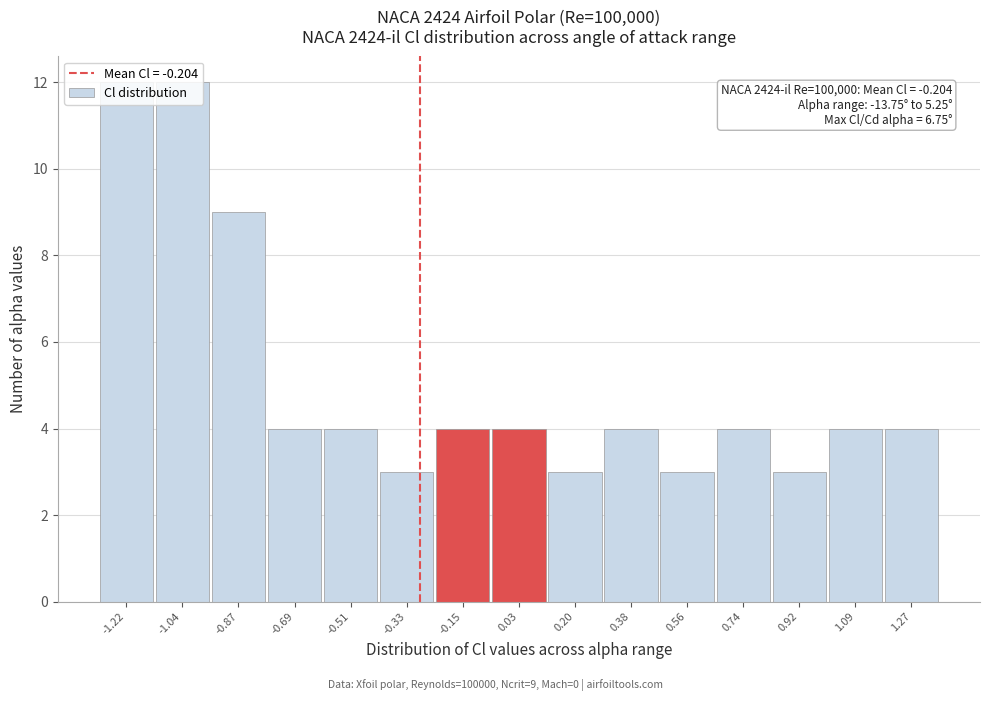

What is the change in value from -1.04 to -0.69?

-8